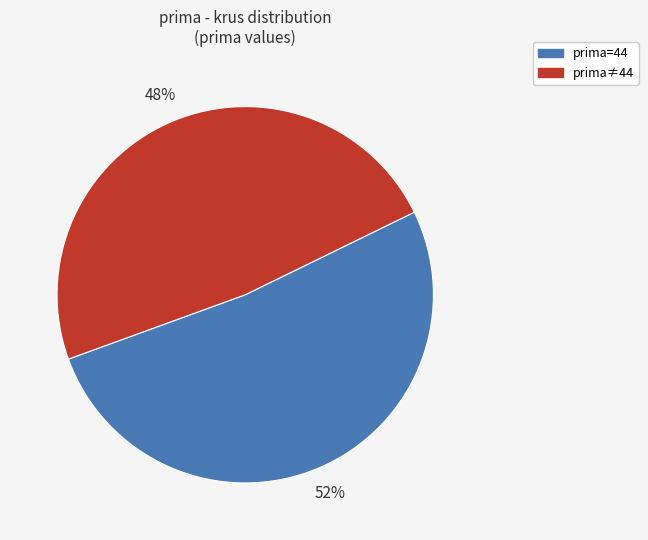

What is the ratio of the value at prima=44 to the value at prima≠44?

1.1